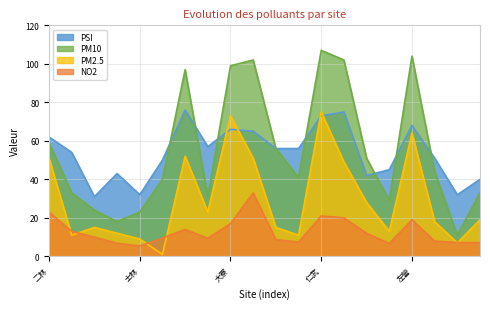

The NO2 series shows 4.7 at 汐止. True or false?

False